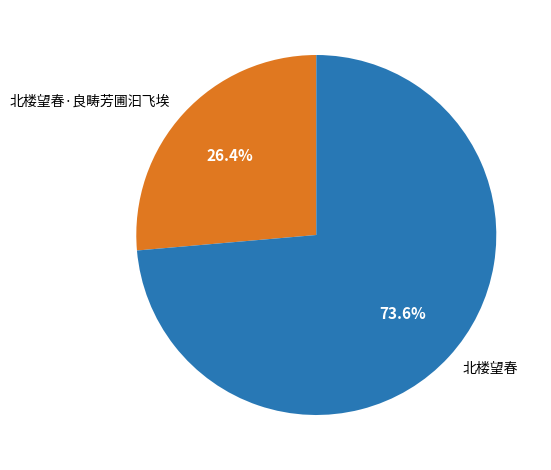

Which slice is the largest?

北楼望春